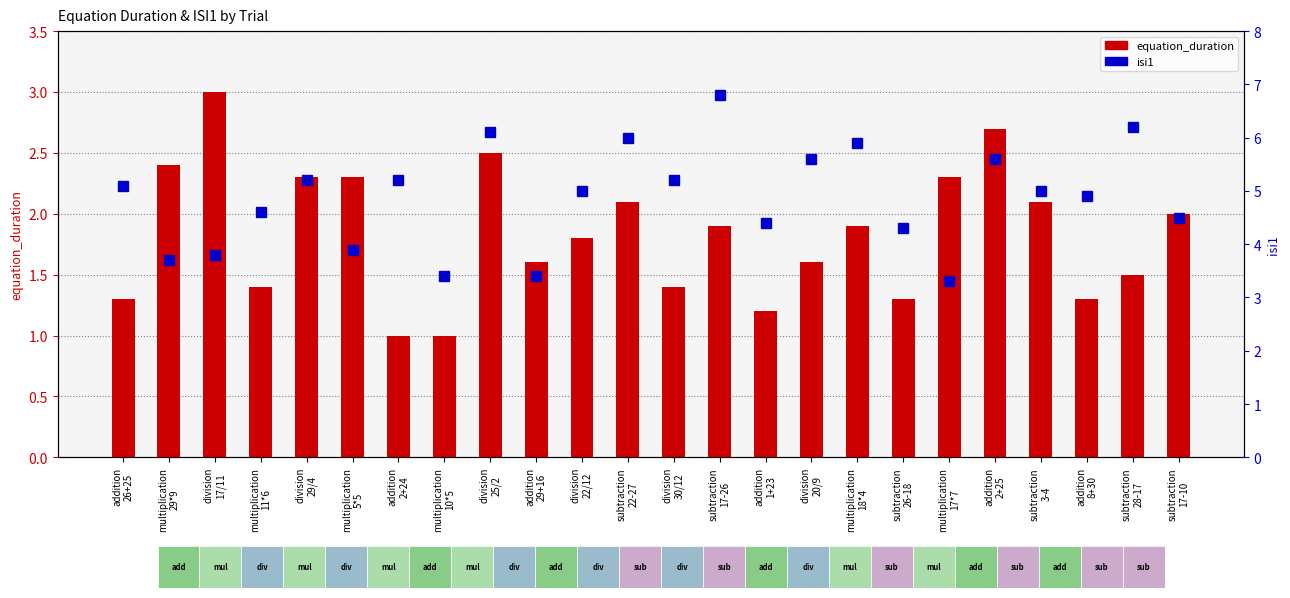

Rank the series at division
20/9 from lowest to highest value.

equation_duration, isi1